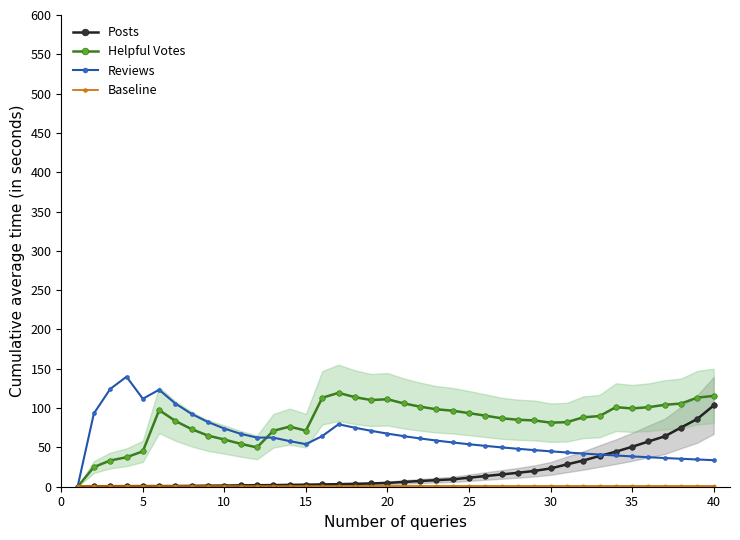

How many lines are shown in the chart?

4